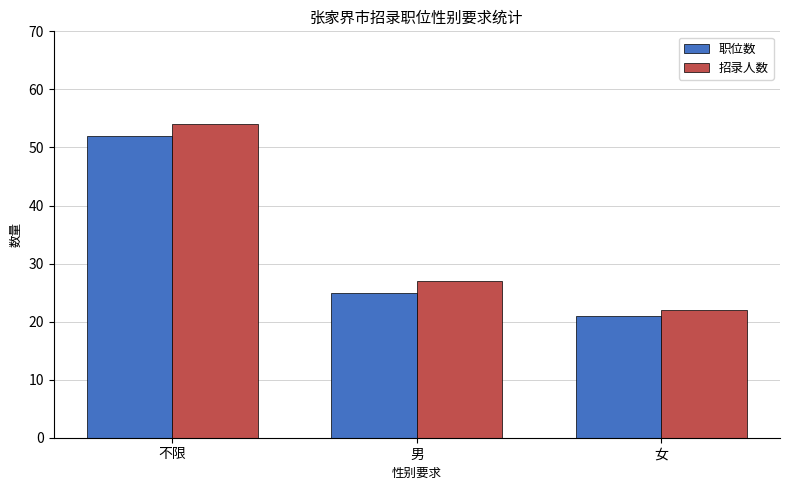

What is the difference between the 招录人数 values at 不限 and 女?

32